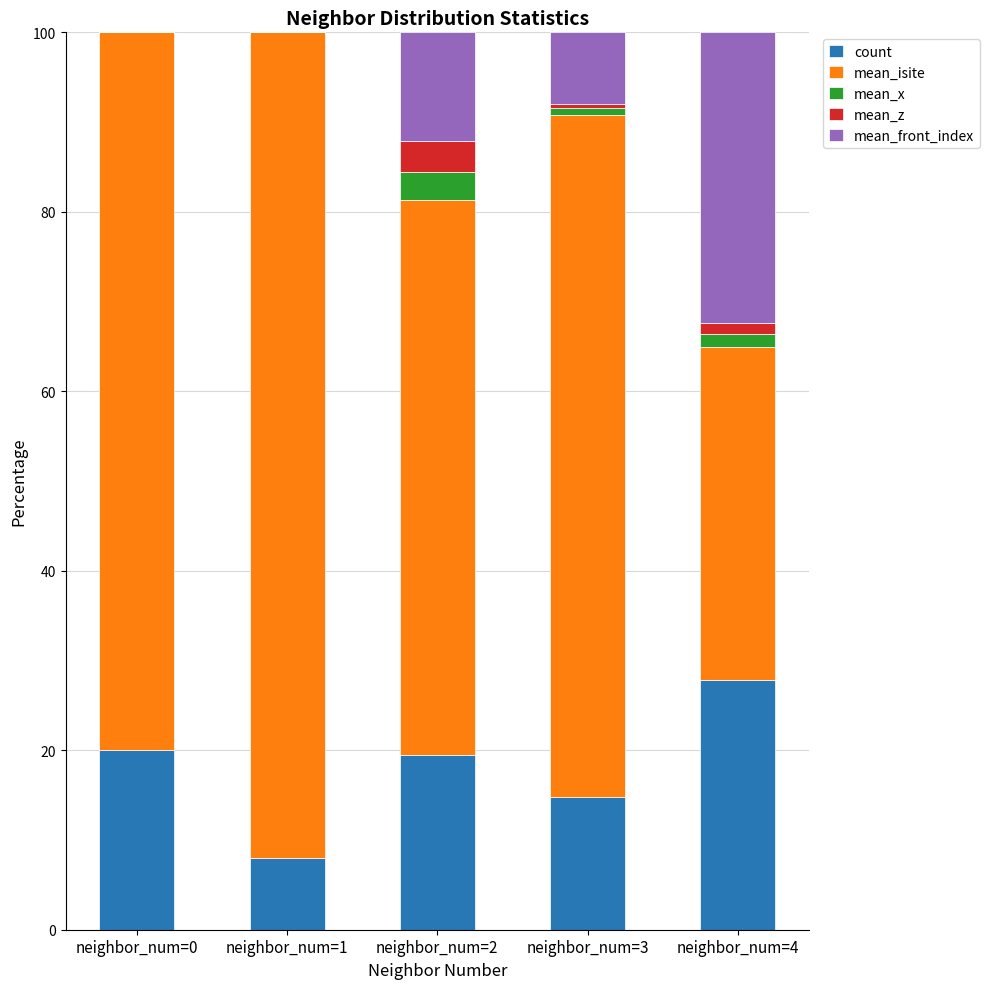

What are all the series names shown in the legend?

count, mean_isite, mean_x, mean_z, mean_front_index